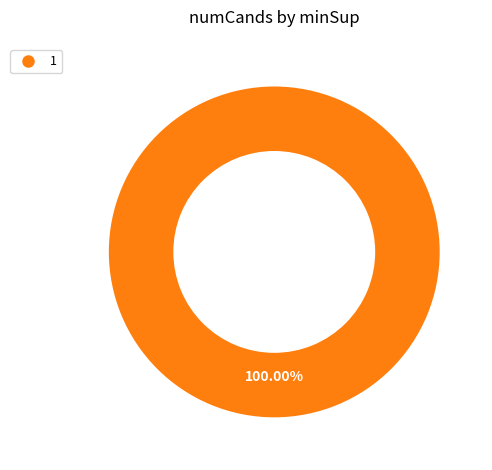

Is there any slice that represents more than half of the pie?

Yes